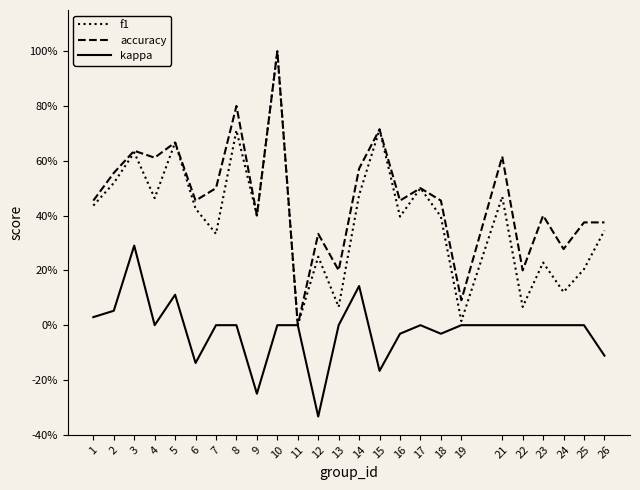

What are all the series names shown in the legend?

f1, accuracy, kappa